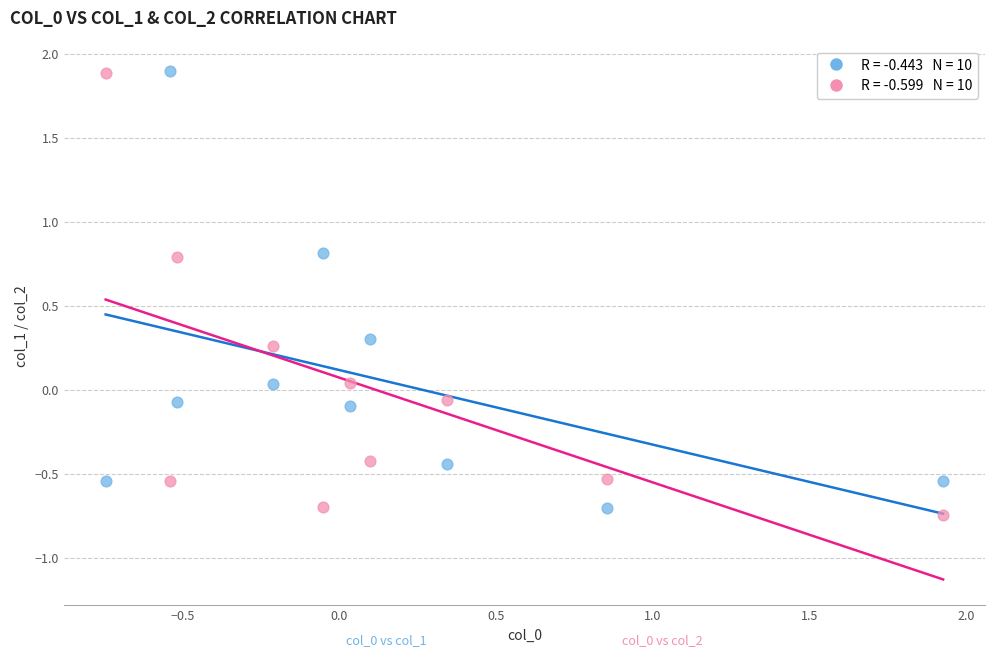

Across all data points, what is the range of Y values (max minus min)?

2.6